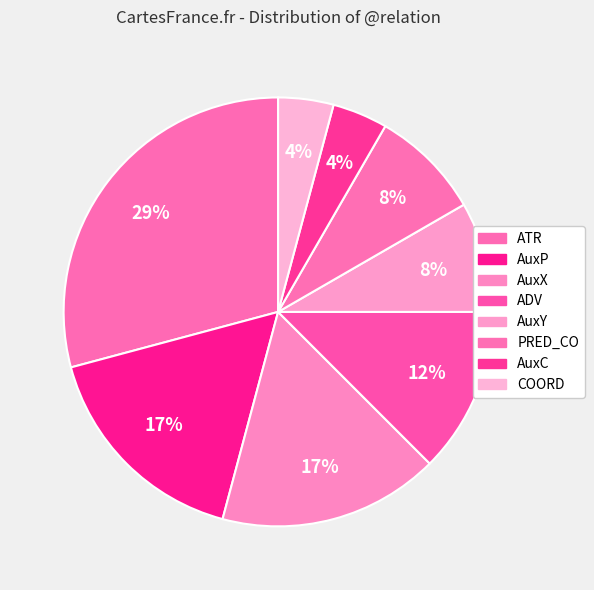

Rank the categories by value from highest to lowest.

ATR, AuxP, AuxX, ADV, AuxY, PRED_CO, AuxC, COORD